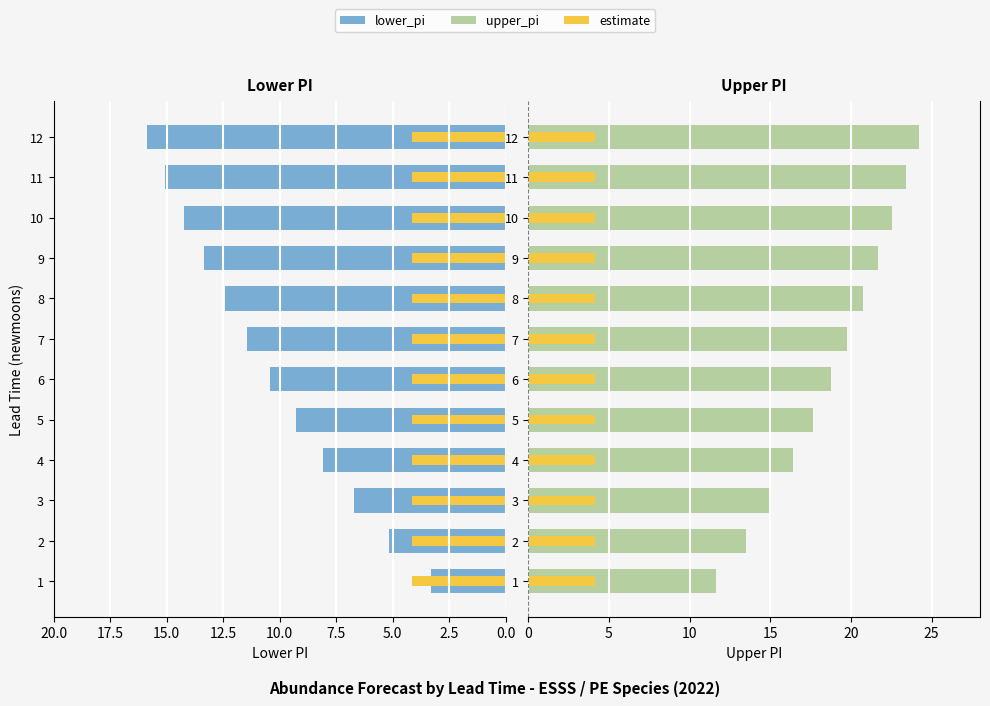

What value does the estimate series have at 0.0?

0.2